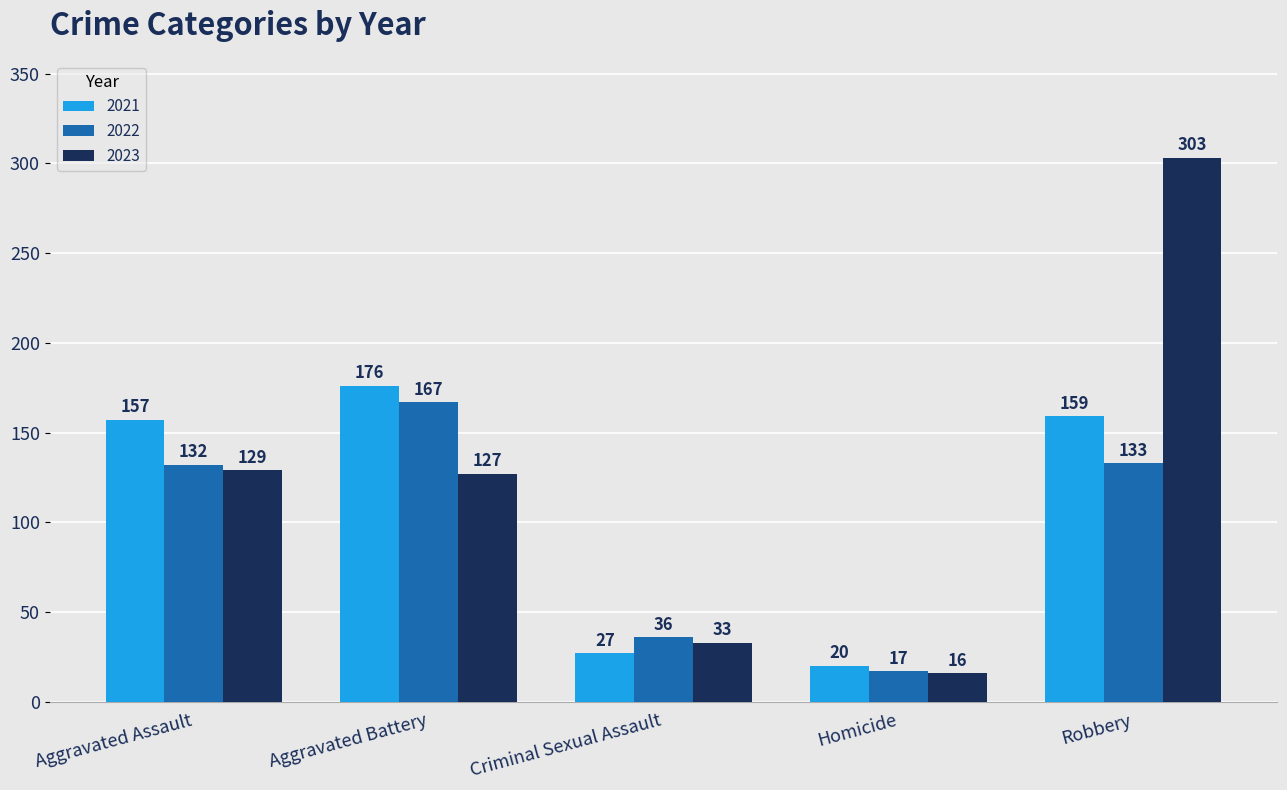

At which category is the sum across all series the highest?

Robbery